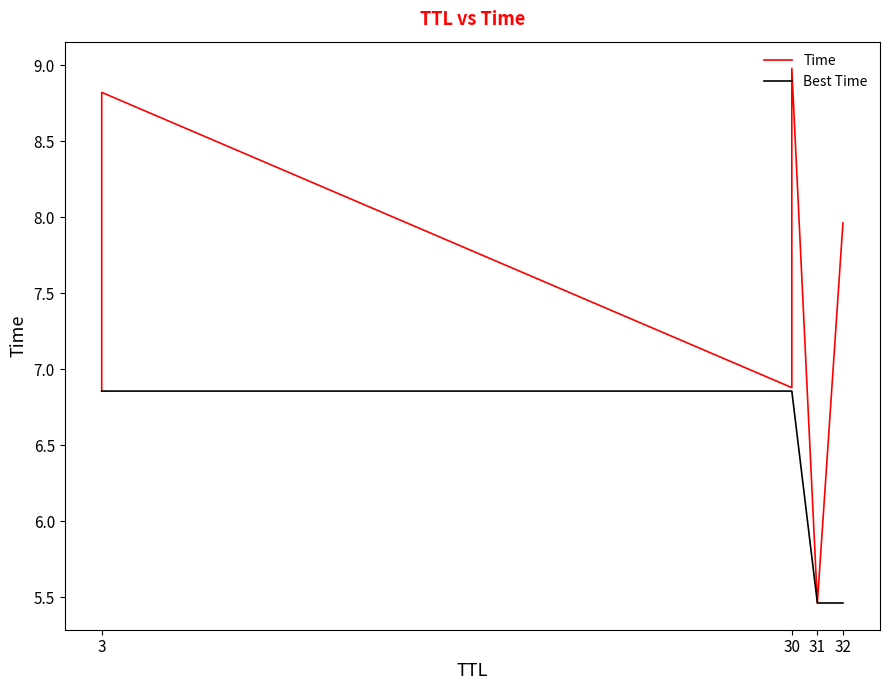

Which series has the widest spread of values?

Time